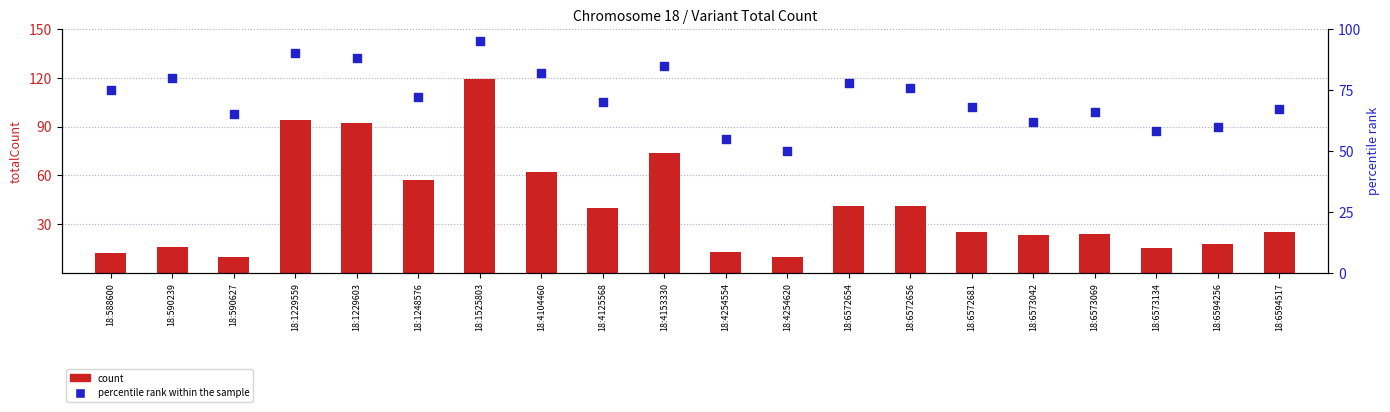

At how many categories does at least one series exceed 99?

1